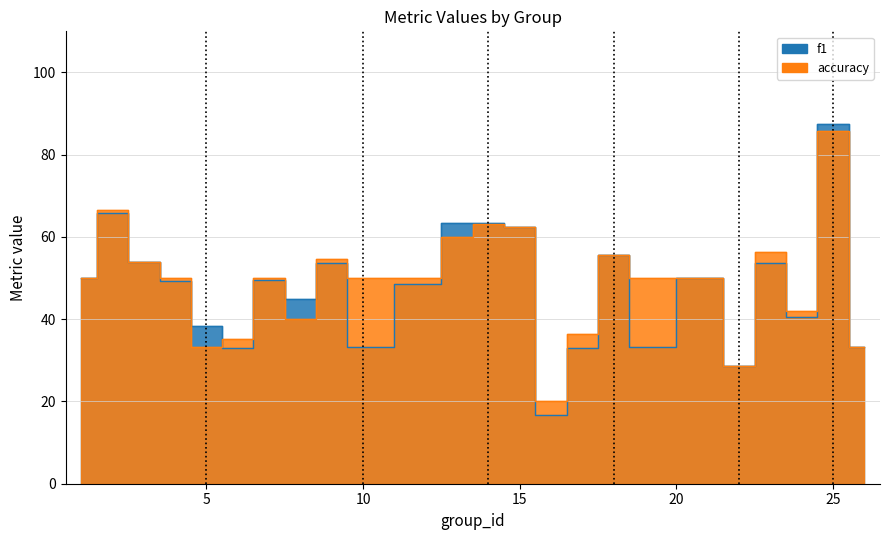

True or false: f1 has a value of 35.9 at 2.

False